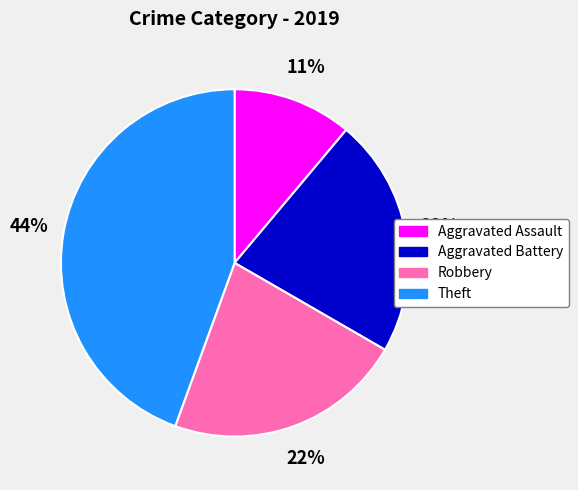

Is there any slice that represents more than half of the pie?

No